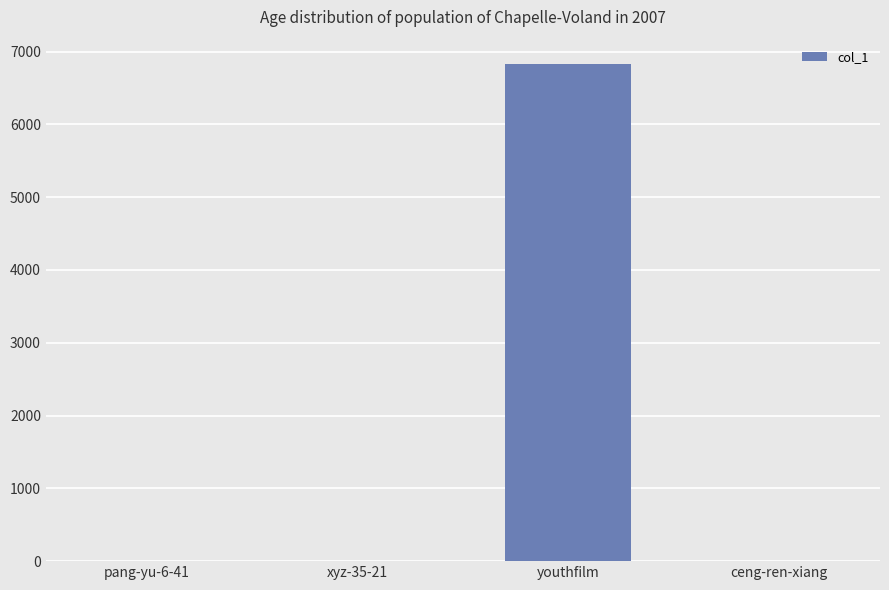

Count the number of categories in the chart.

4